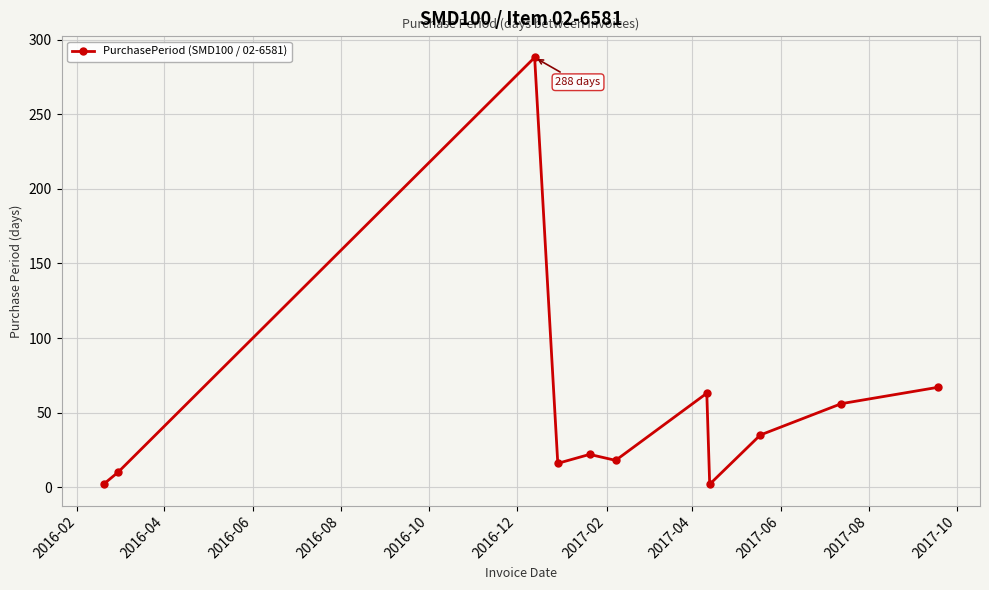

What is the smallest value displayed?

2